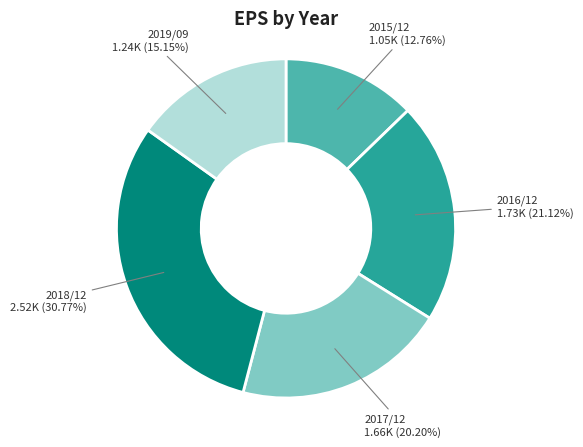

What is the largest slice in the pie chart?

2018/12